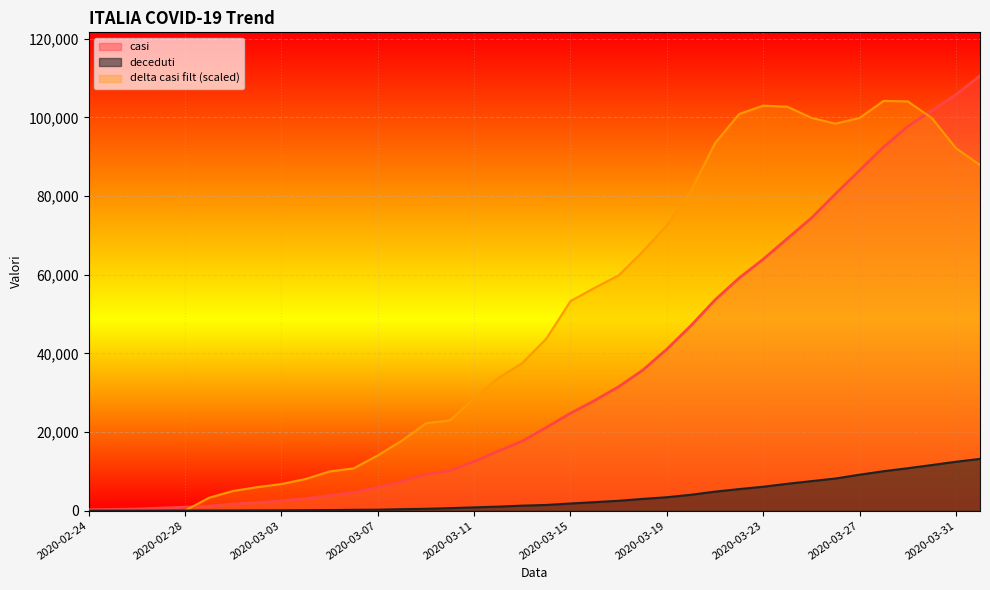

Between which two adjacent categories do deceduti and delta casi filt first intersect?

2020-02-28 and 2020-02-29